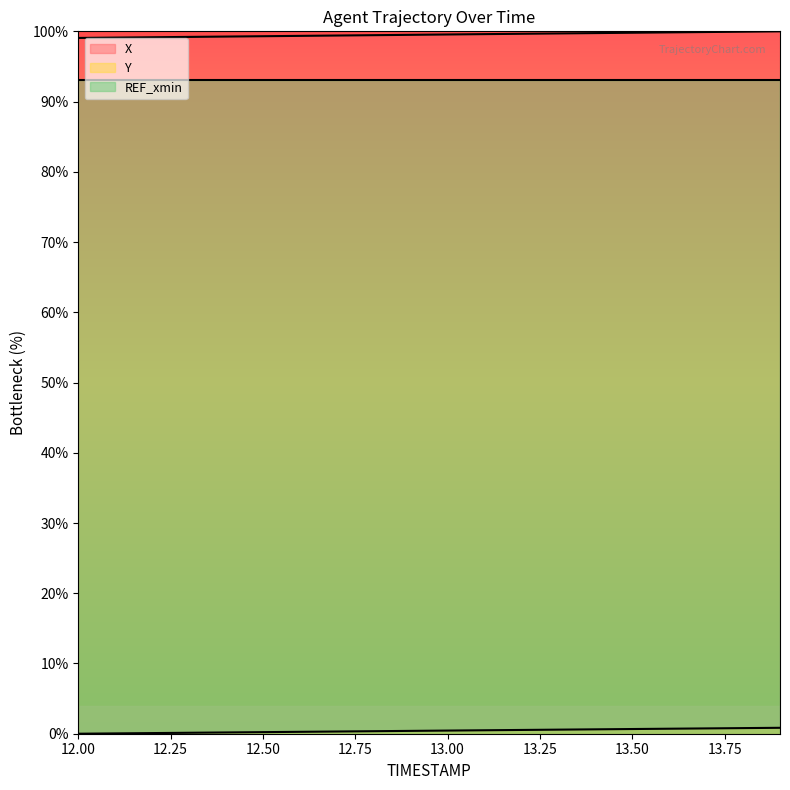

What is the difference between the X values at 13.2 and 13.4?

0.1